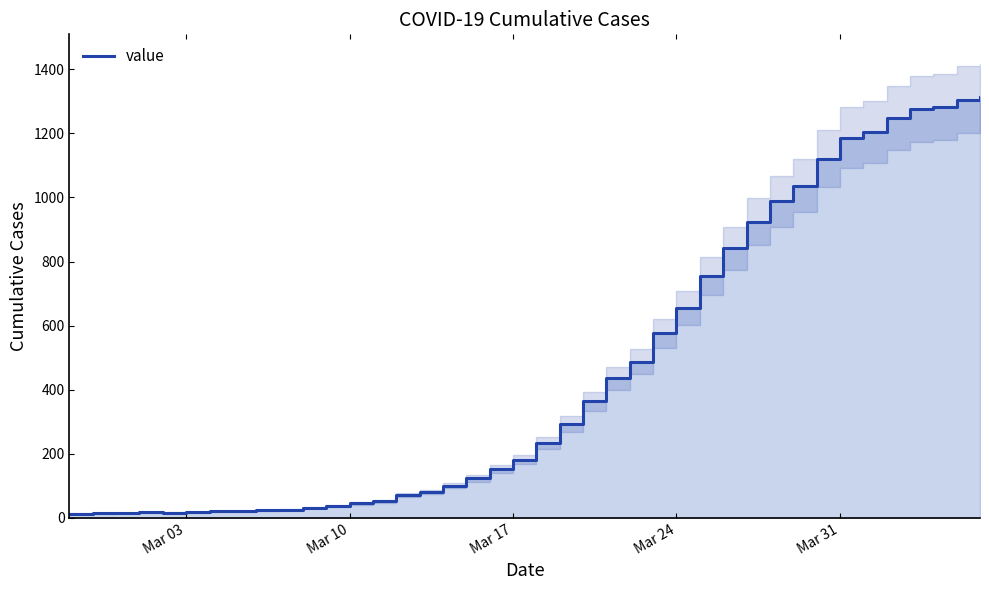

What is the average value?

465